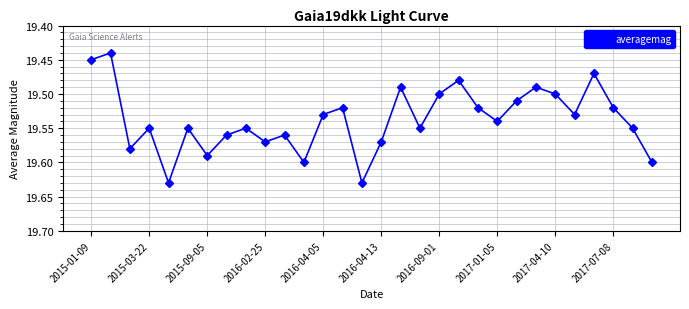

Count the values in the range 19 to 20.

30